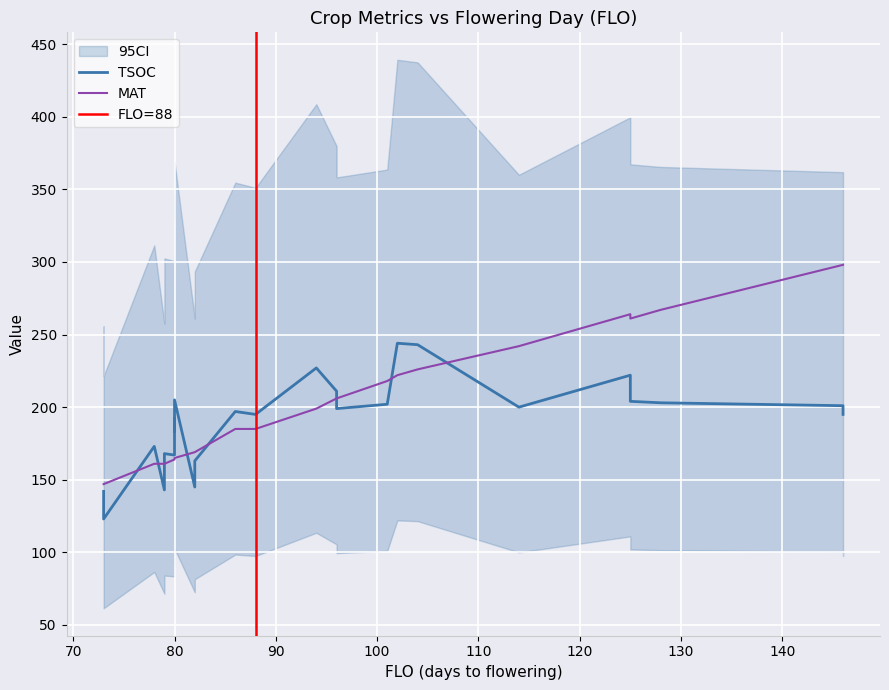

How many intersections are there between TSOC and MAT?

8